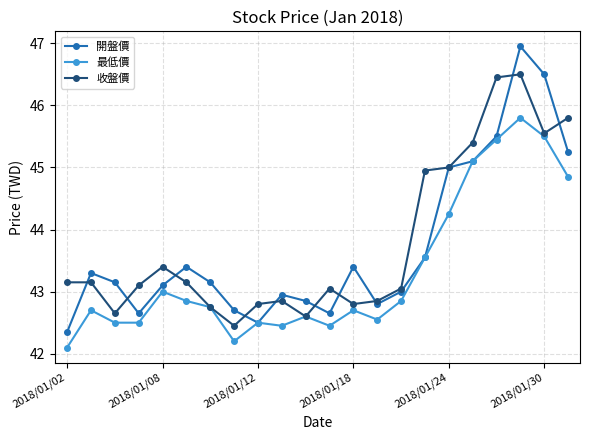

True or false: 開盤價 has more than 2 interior local peaks.

True